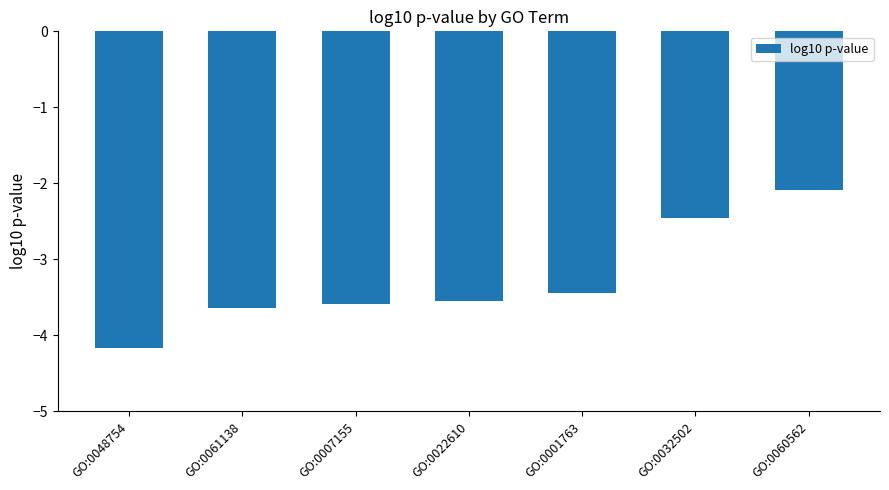

What position from the left is GO:0032502?

6